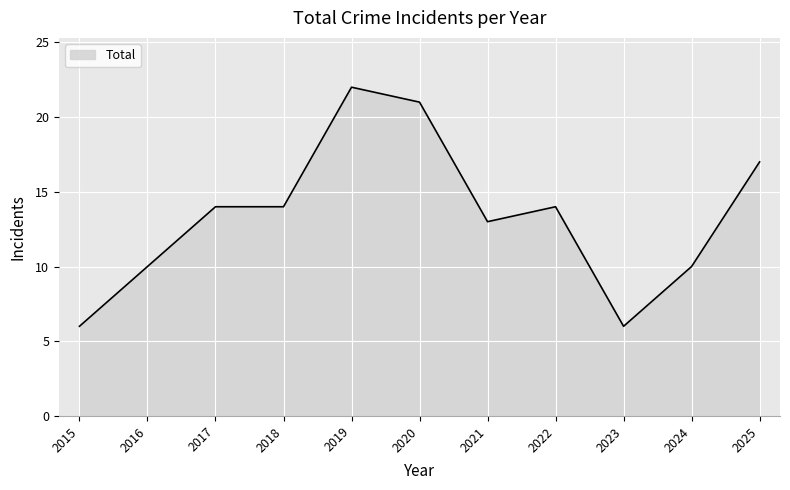

What is the difference between the values at 2017 and 2025?

3